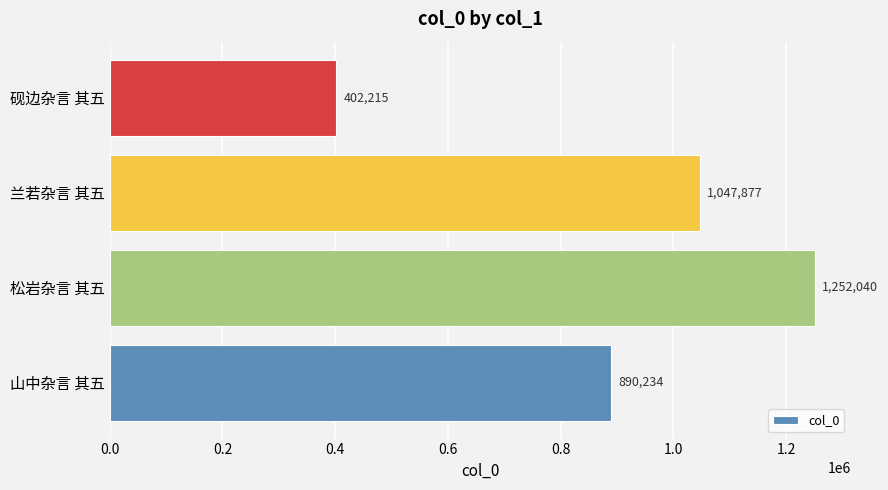

What is the difference between the second highest and second lowest values?

157643